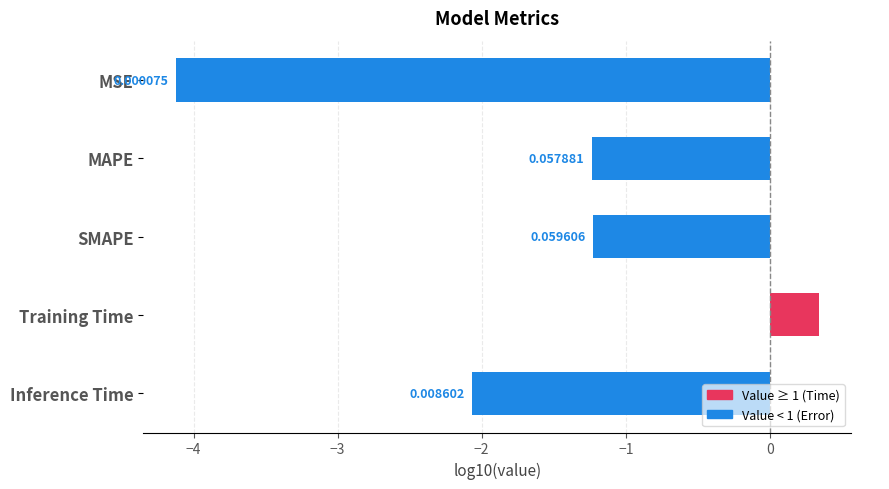

What is the difference between the maximum and minimum values?

4.5